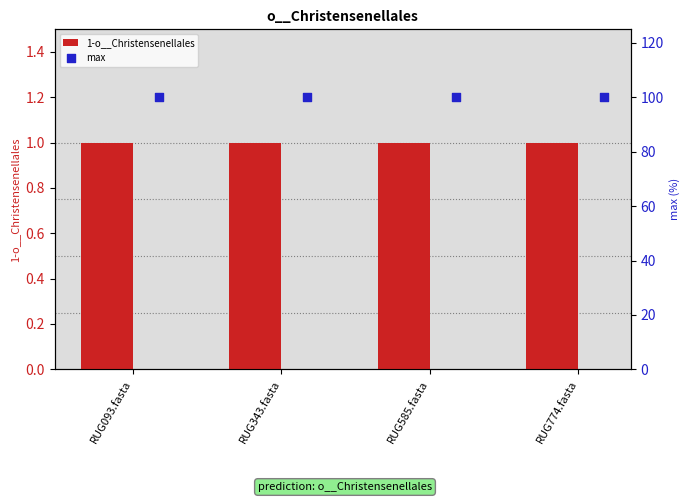

What are all the series names shown in the legend?

1-o__Christensenellales, max